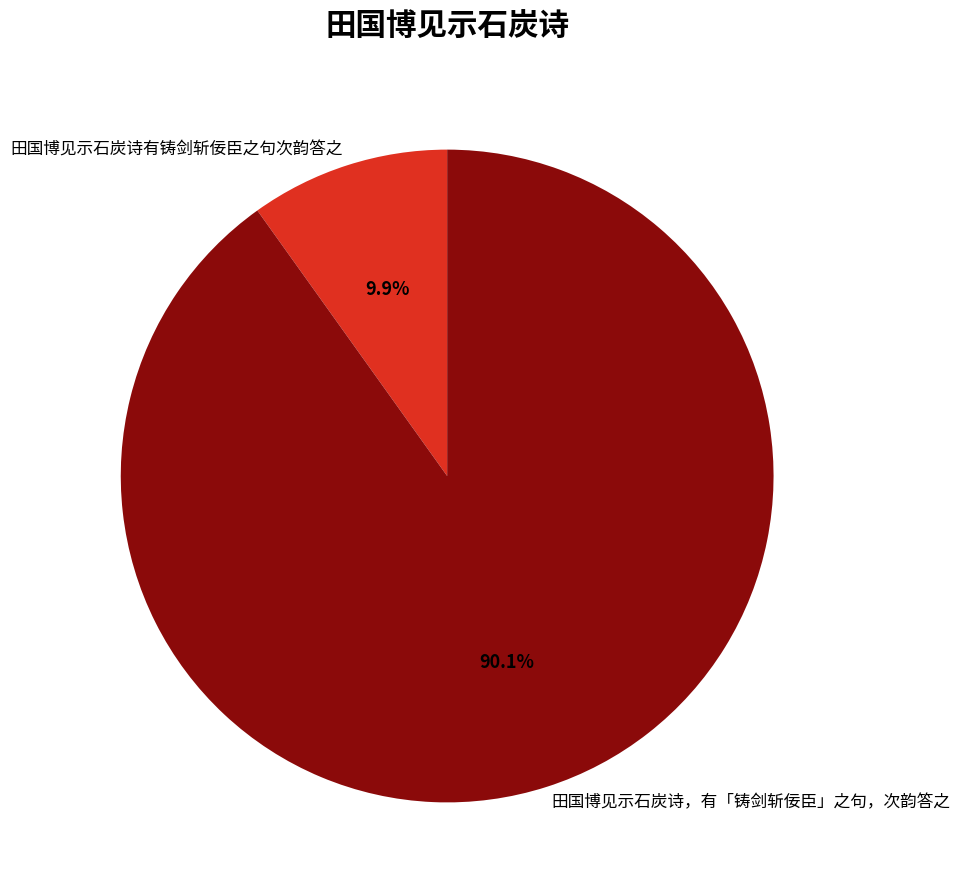

To the nearest percent, what is the combined percentage of 田国博见示石炭诗，有「铸剑斩佞臣」之句，次韵答之 and 田国博见示石炭诗有铸剑斩佞臣之句次韵答之?

100%